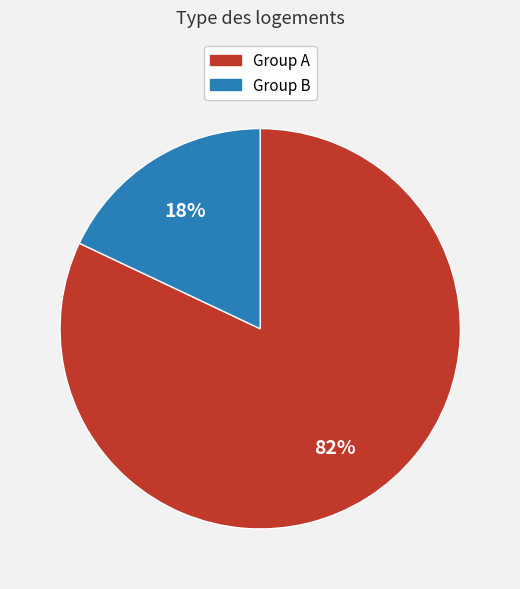

To the nearest percent, what is the average slice percentage?

50%